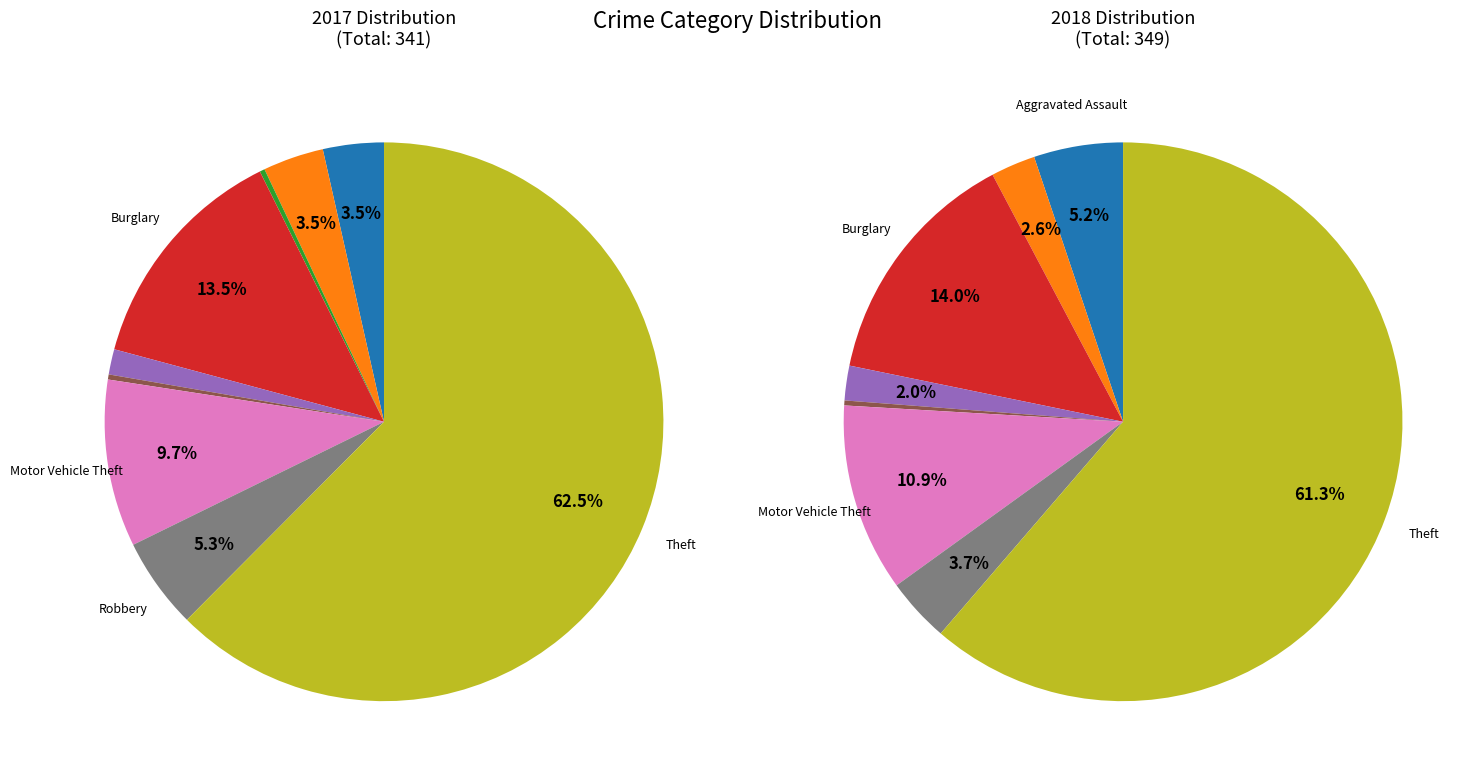

Which category has the smallest portion of the pie?

Arson